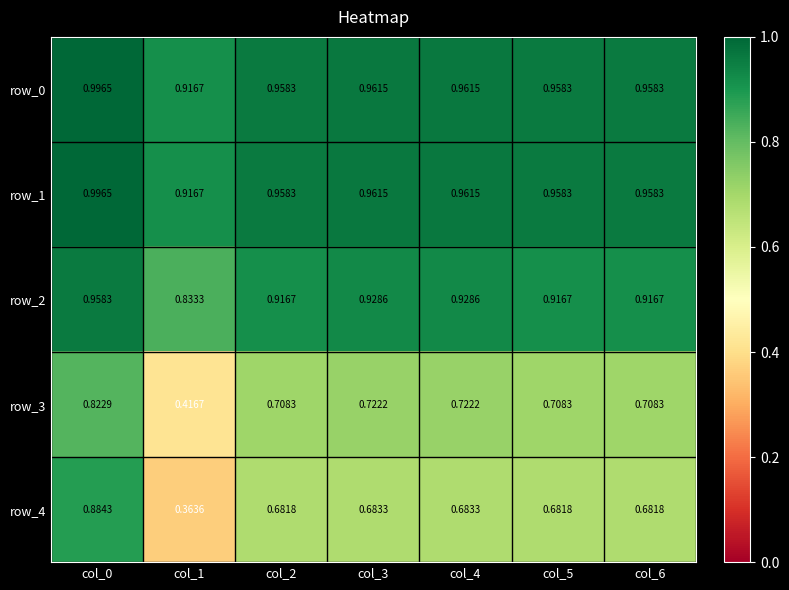

What is the difference between the maximum and minimum values in the row_1 series?

0.1